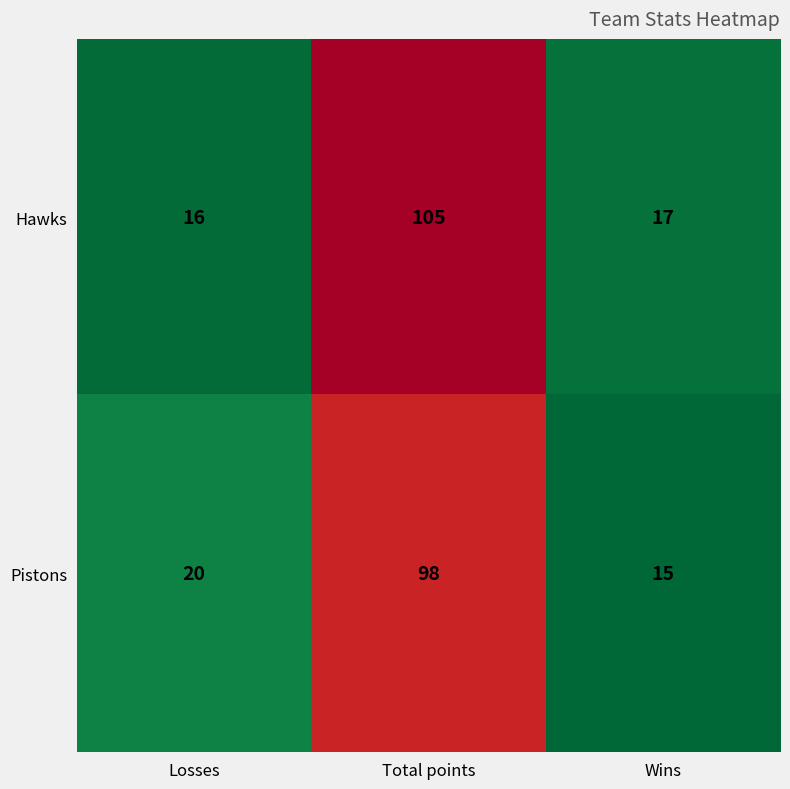

What is the greatest value displayed?

105